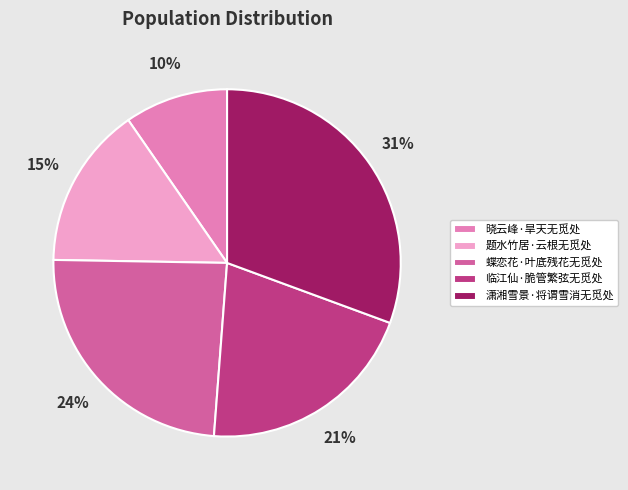

Which slice is the smallest?

晓云峰·旱天无觅处